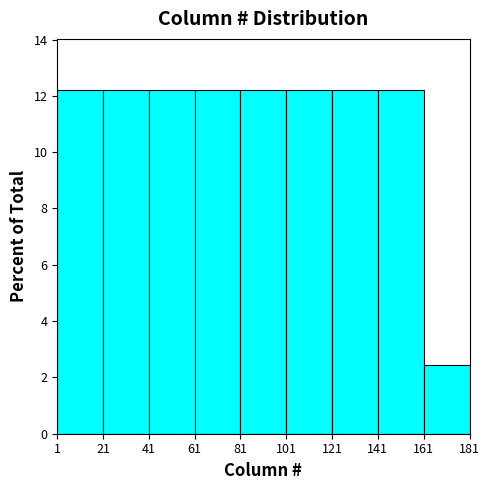

Reading left to right, transcribe this chart: for each bar, give the range it covers on the x-axis and its height. The values are not printed on the chart, so give them approximately, as read against the axis.

1 to 21: 12.2
21 to 41: 12.2
41 to 61: 12.2
61 to 81: 12.2
81 to 101: 12.2
101 to 121: 12.2
121 to 141: 12.2
141 to 161: 12.2
161 to 181: 2.4